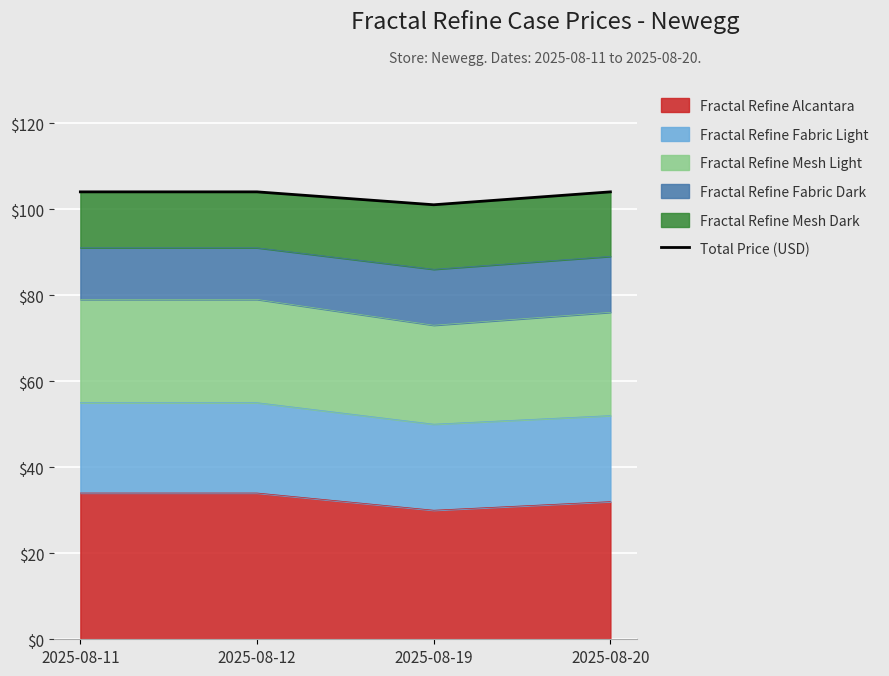

What is the approximate value at 2025-08-12?

104